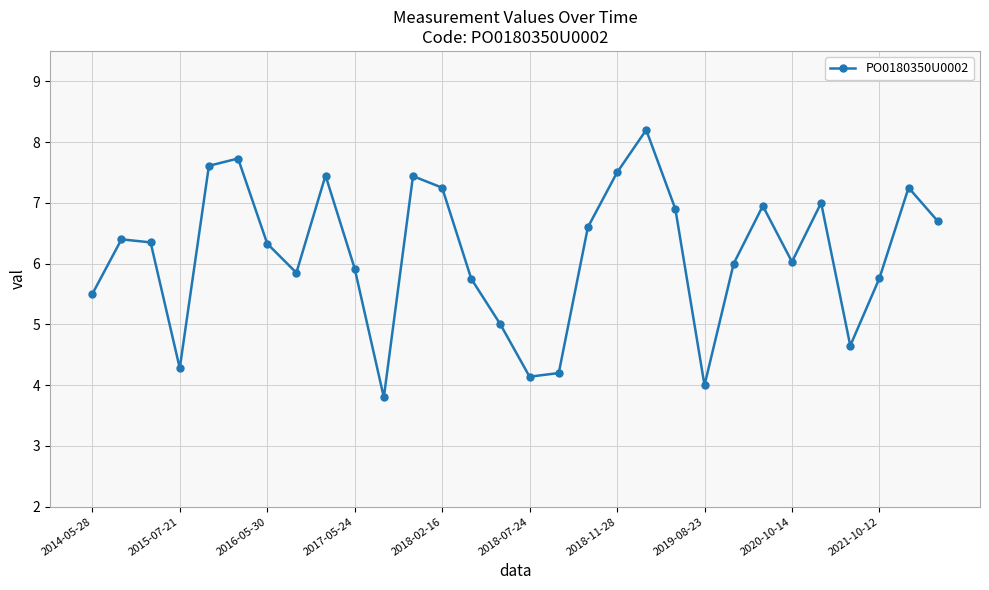

How many lines are shown in the chart?

1